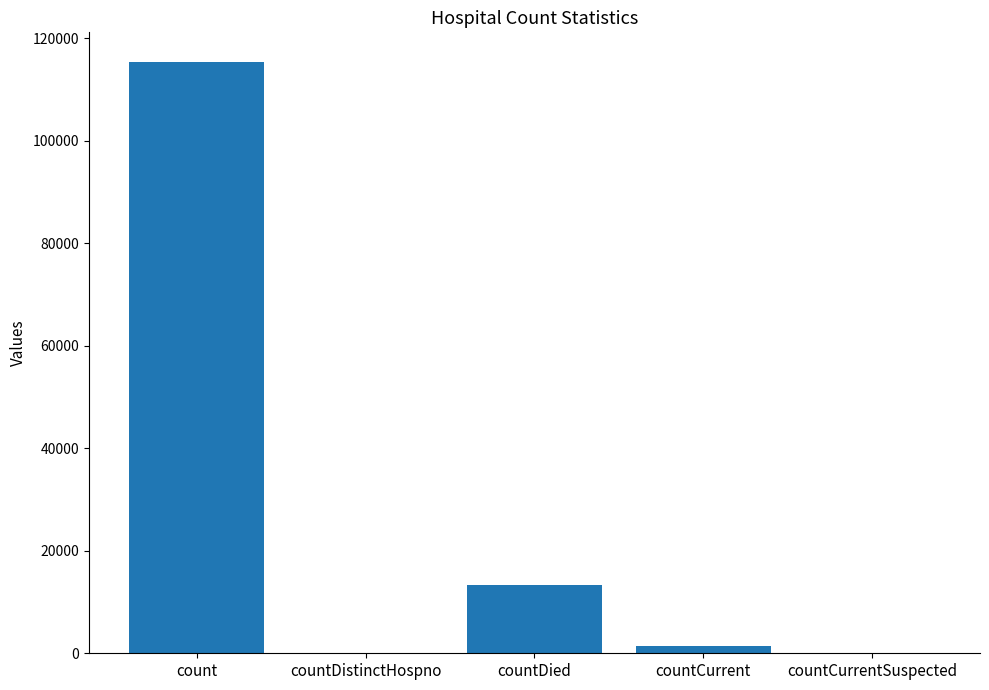

At which label is the value closest to 57689?

countDied